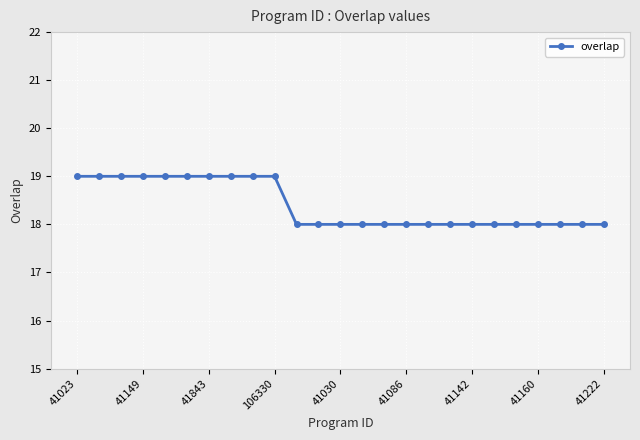

What is the greatest value displayed?

19